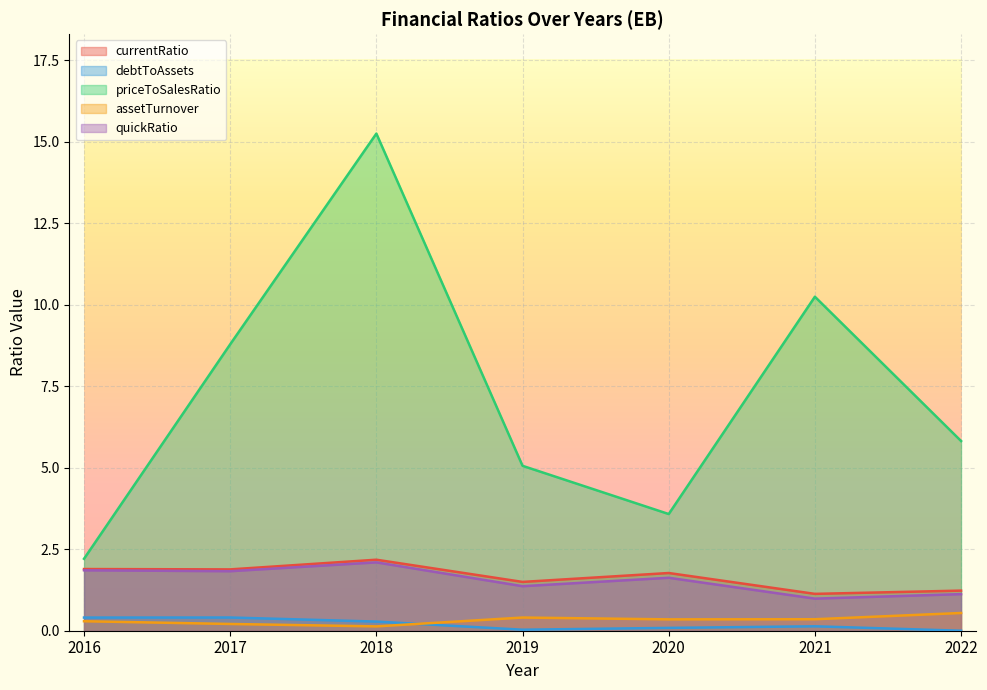

Where is debtToAssets nearest to the value 0?

2022